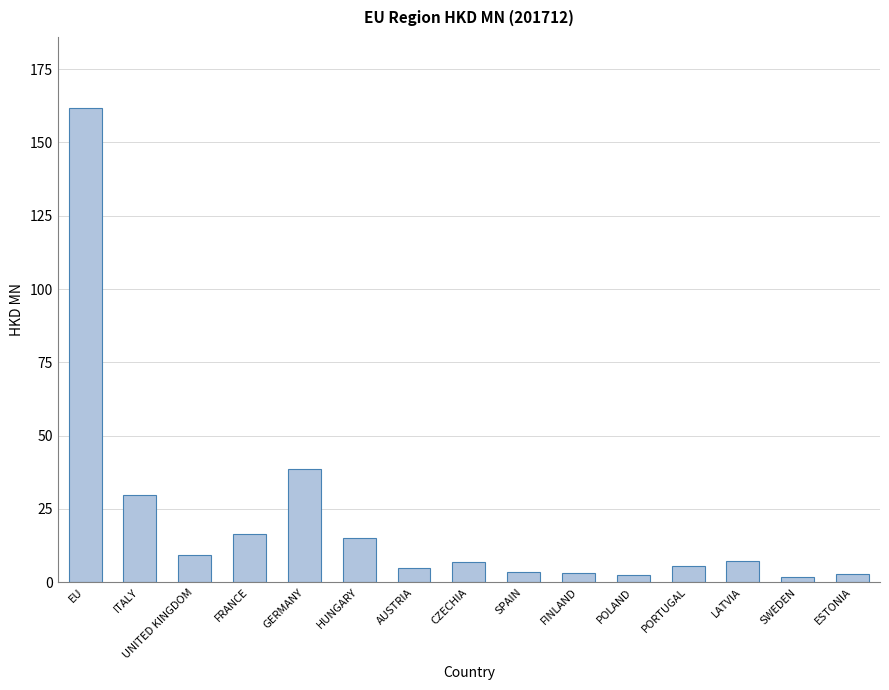

True or false: the data shows 5.6 at PORTUGAL.

True